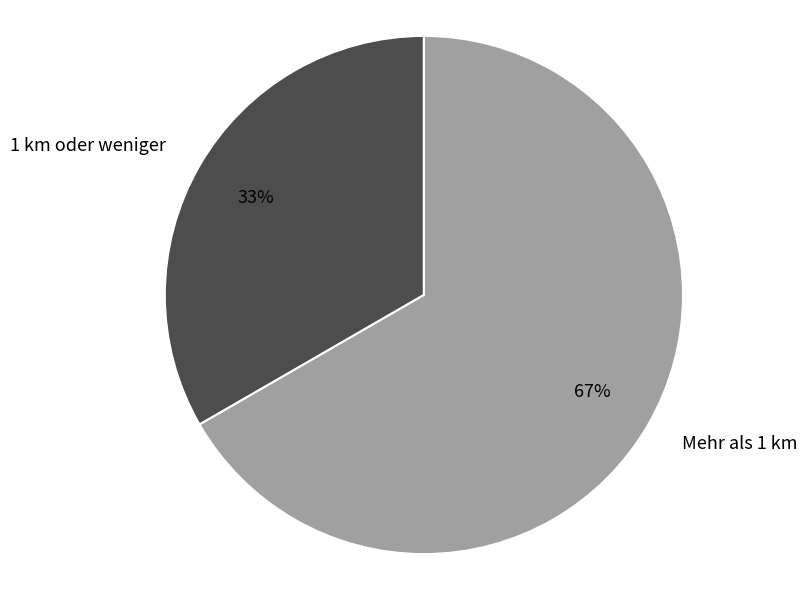

Count the number of slices in the pie.

2